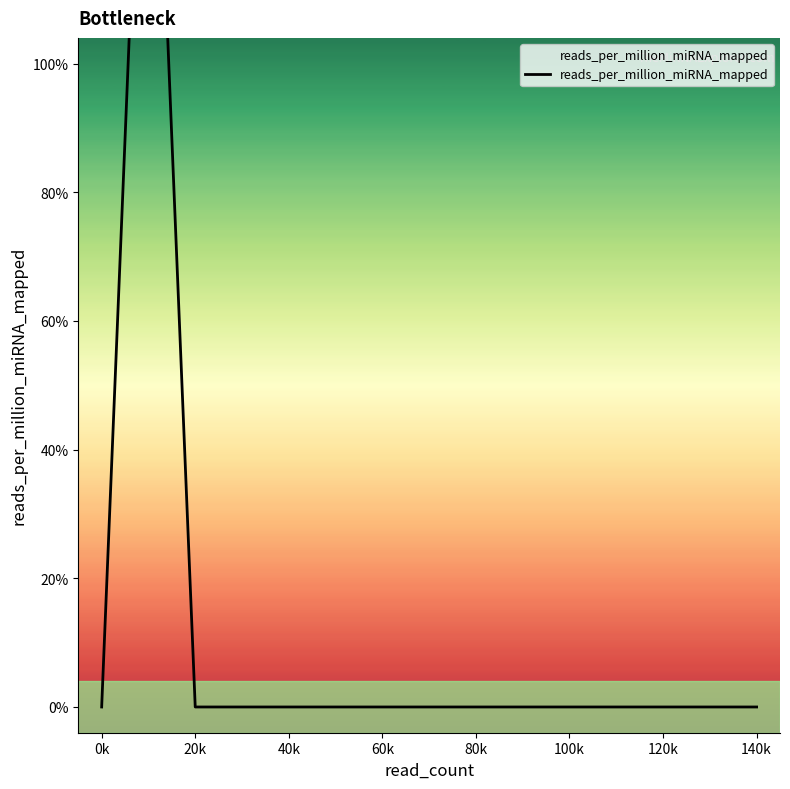

Does the chart display data point markers on the line(s)?

No